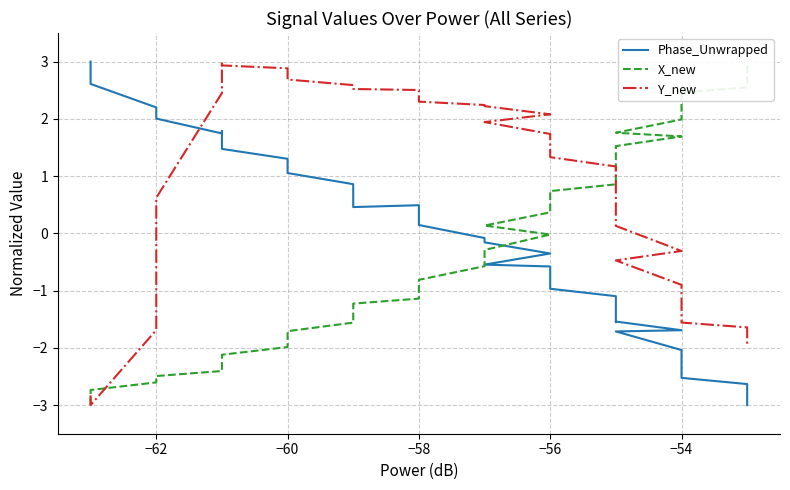

What is the total value across all series at −62?

-2.1